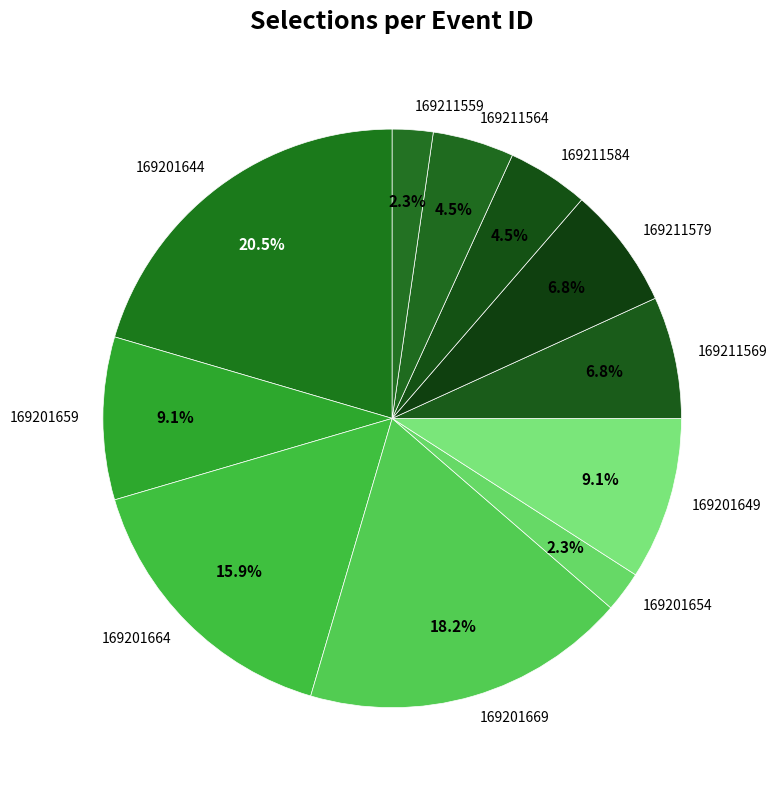

To the nearest percent, what is the difference between the 169201659 and 169211564 slice percentages?

5%